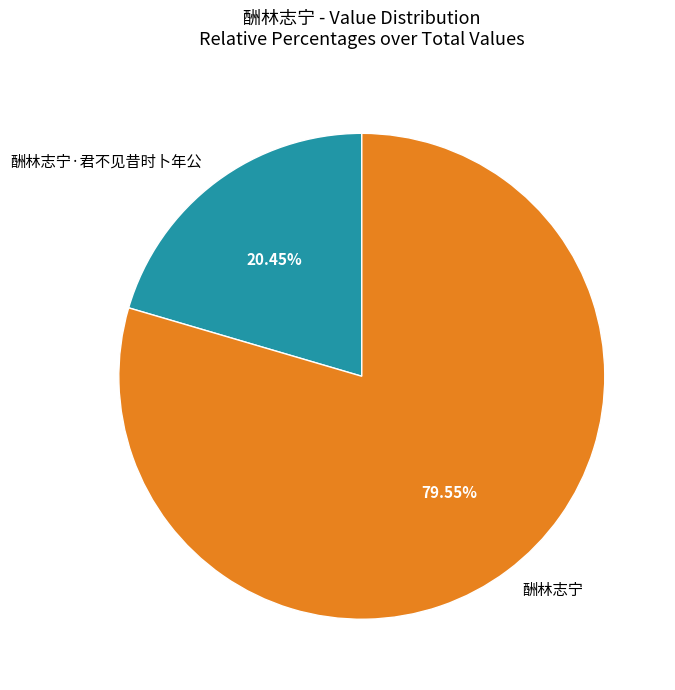

What percentage is the 酬林志宁 slice, to the nearest percent?

80%